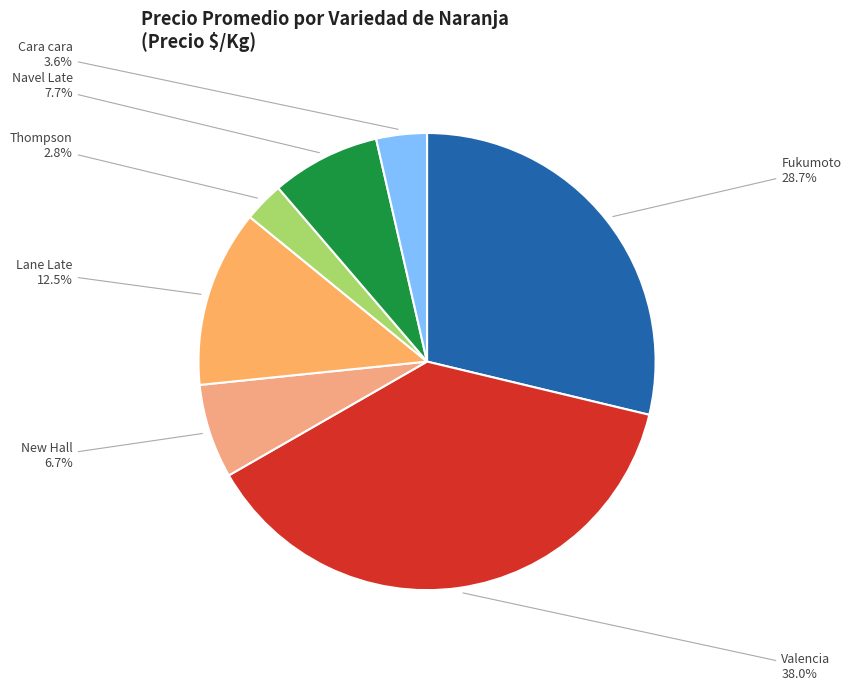

Rank the categories by value from highest to lowest.

Valencia, Fukumoto, Lane Late, Navel Late, New Hall, Cara cara, Thompson